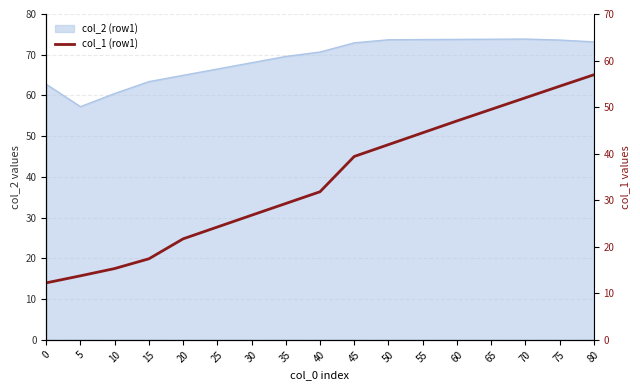

Approximately how many times larger is the value at 80 compared to 20?

2.6